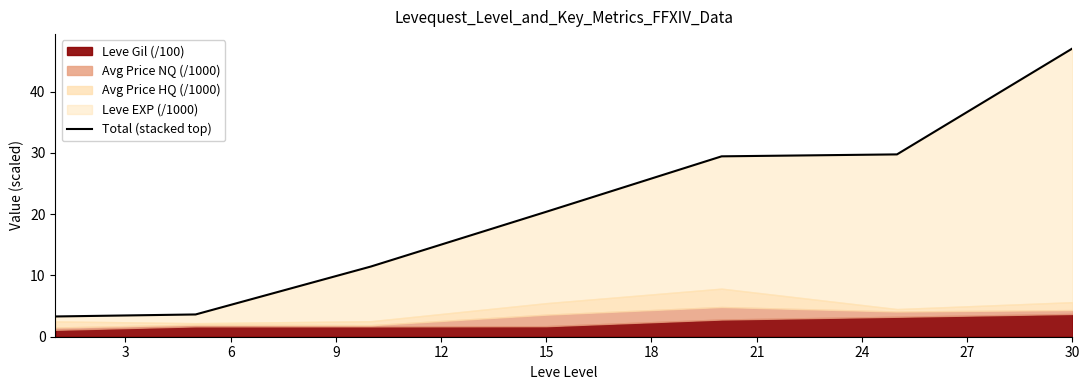

How many lines are shown in the chart?

1